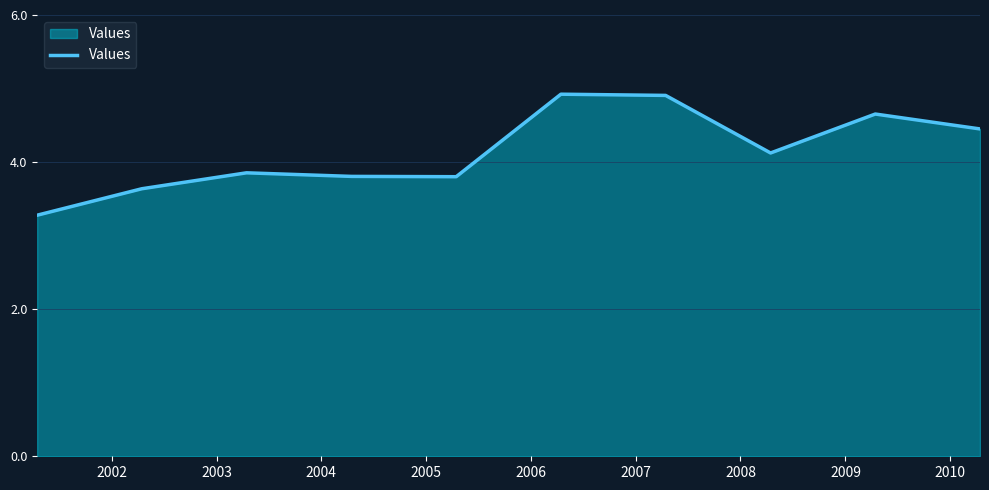

What is the smallest value displayed?

3.3